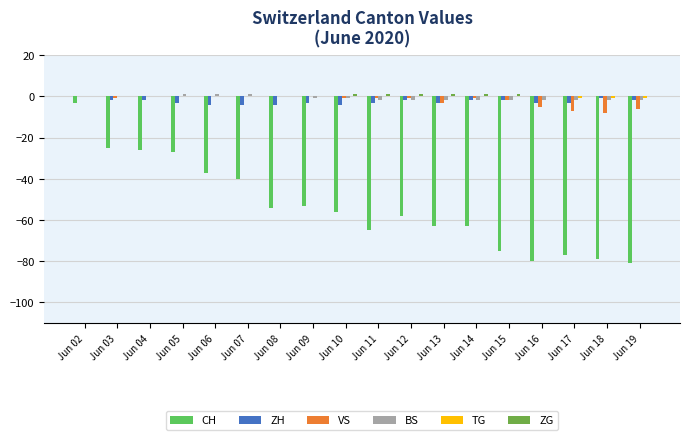

Is the value of VS at Jun 07 greater than the value of TG at Jun 18?

Yes